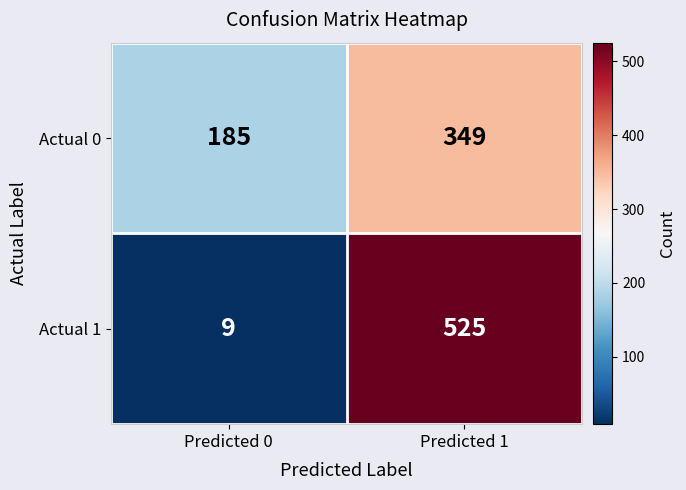

Which series changed the most between Predicted 0 and Predicted 1?

Actual 1